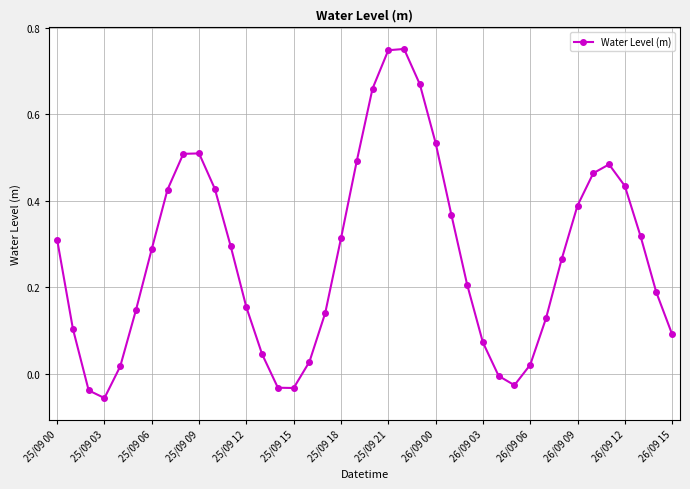

True or false: the data has more than 2 interior local peaks.

True